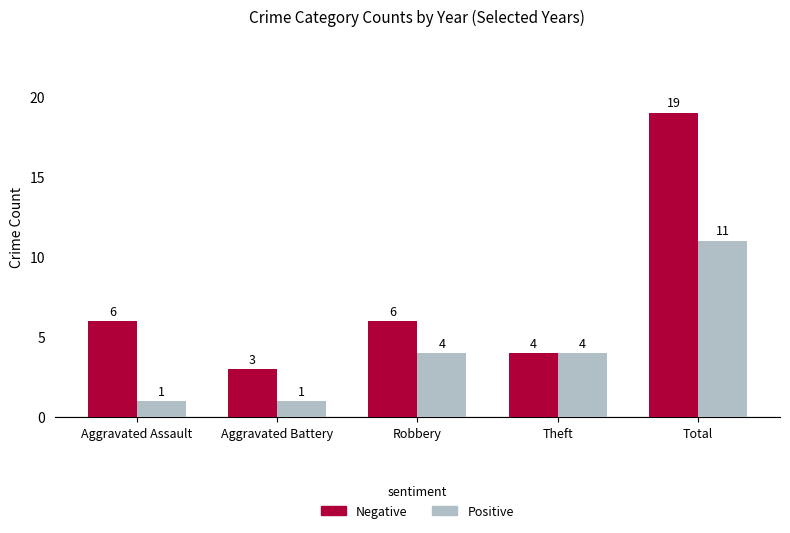

What is the maximum value for Positive?

11